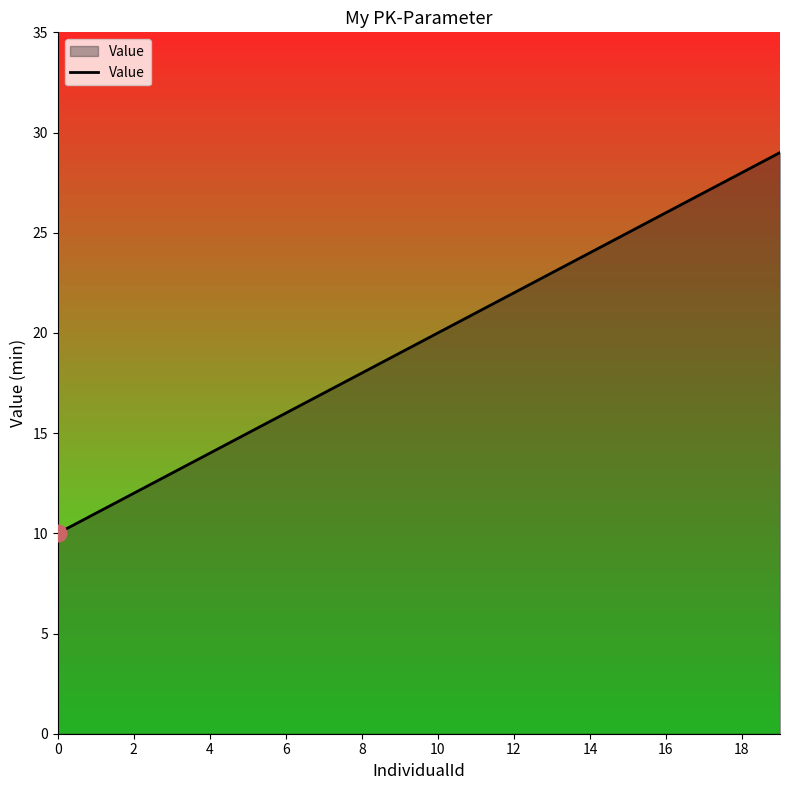

Reading left to right, what are all the values shown in this chart?

10	11	12	13	14	15	16	17	18	19	20	21	22	23	24	25	26	27	28	29